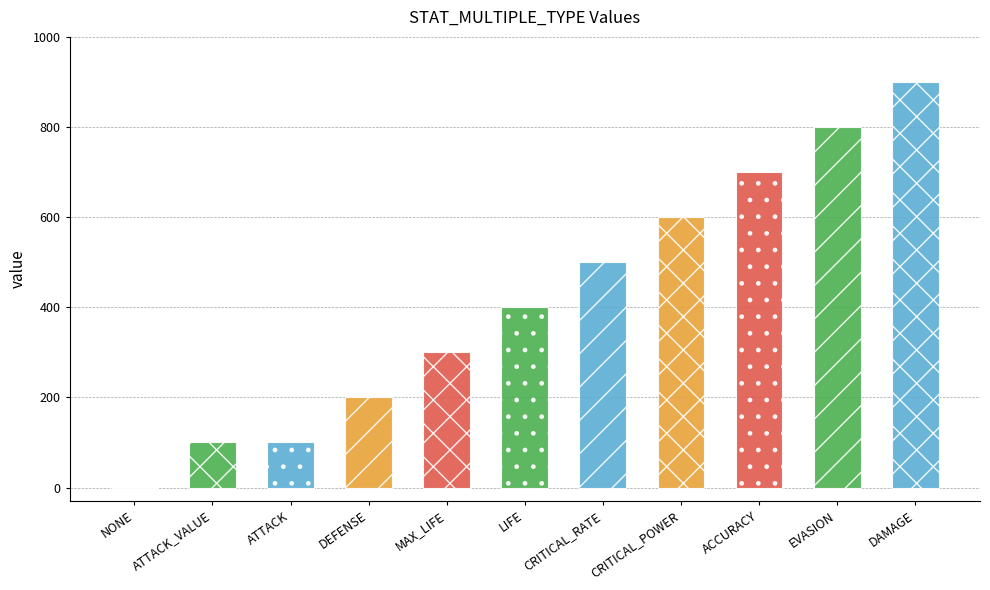

What is the sum of the values at CRITICAL_RATE and MAX_LIFE?

800